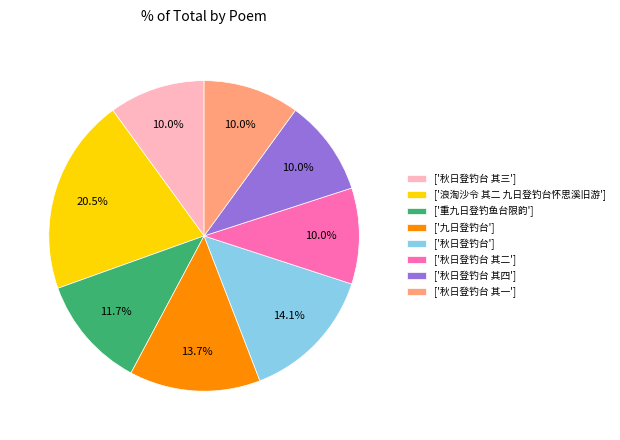

Combined, do ['秋日登钓台 其三'] and ['秋日登钓台 其一'] account for over 50%?

No